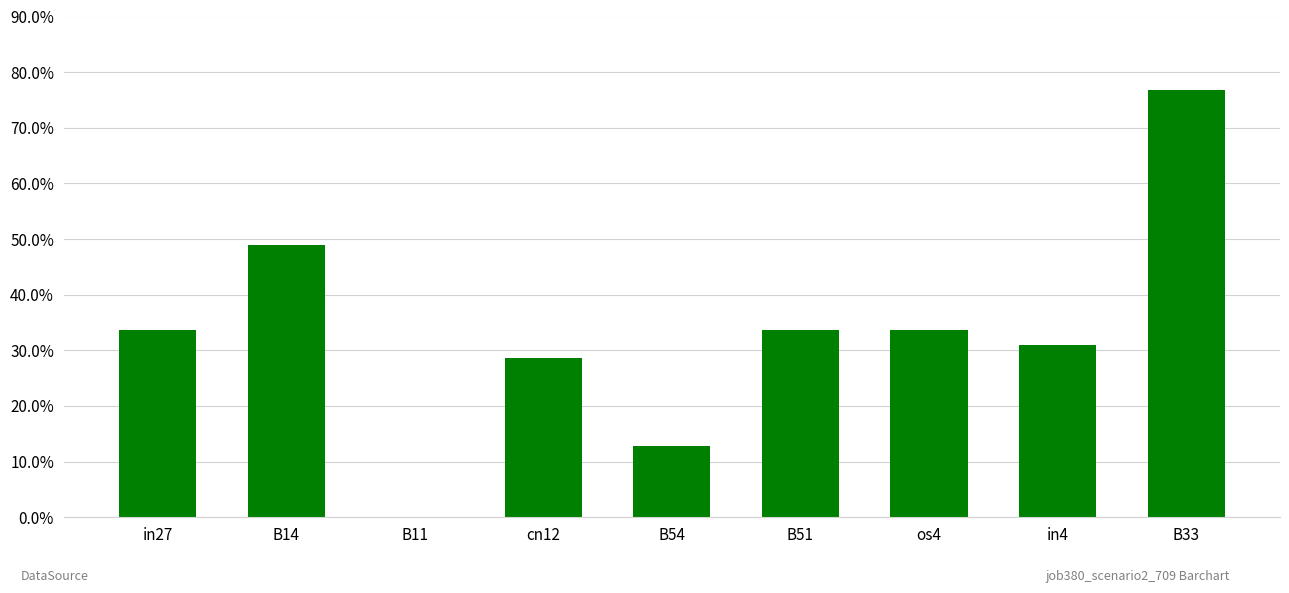

Between B54 and in4, which is larger?

in4